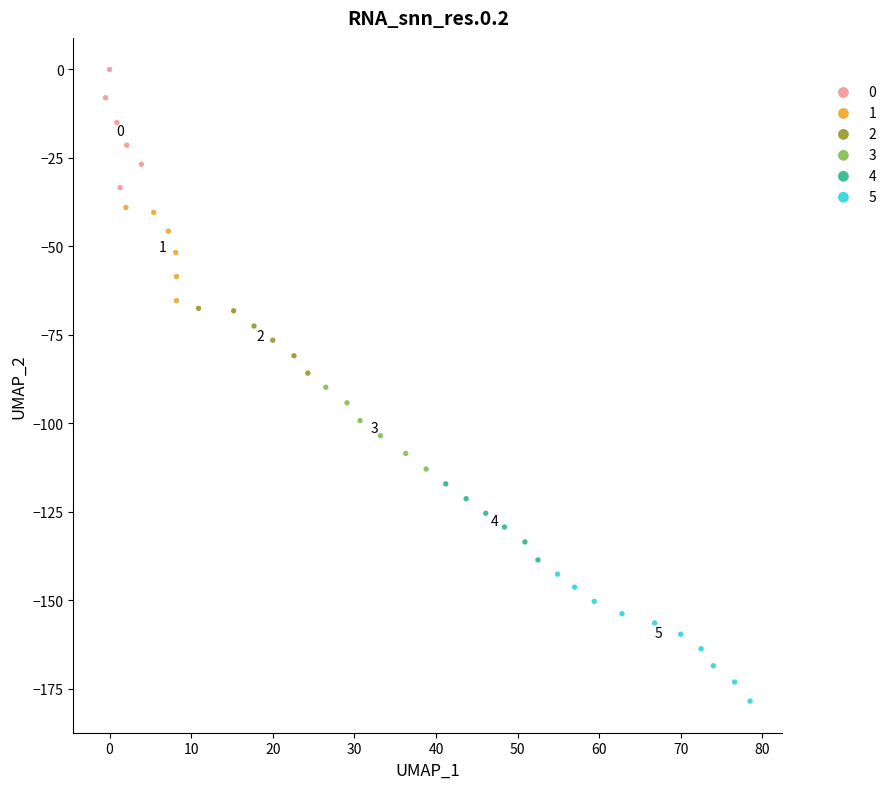

Which series reaches the maximum Y coordinate?

0